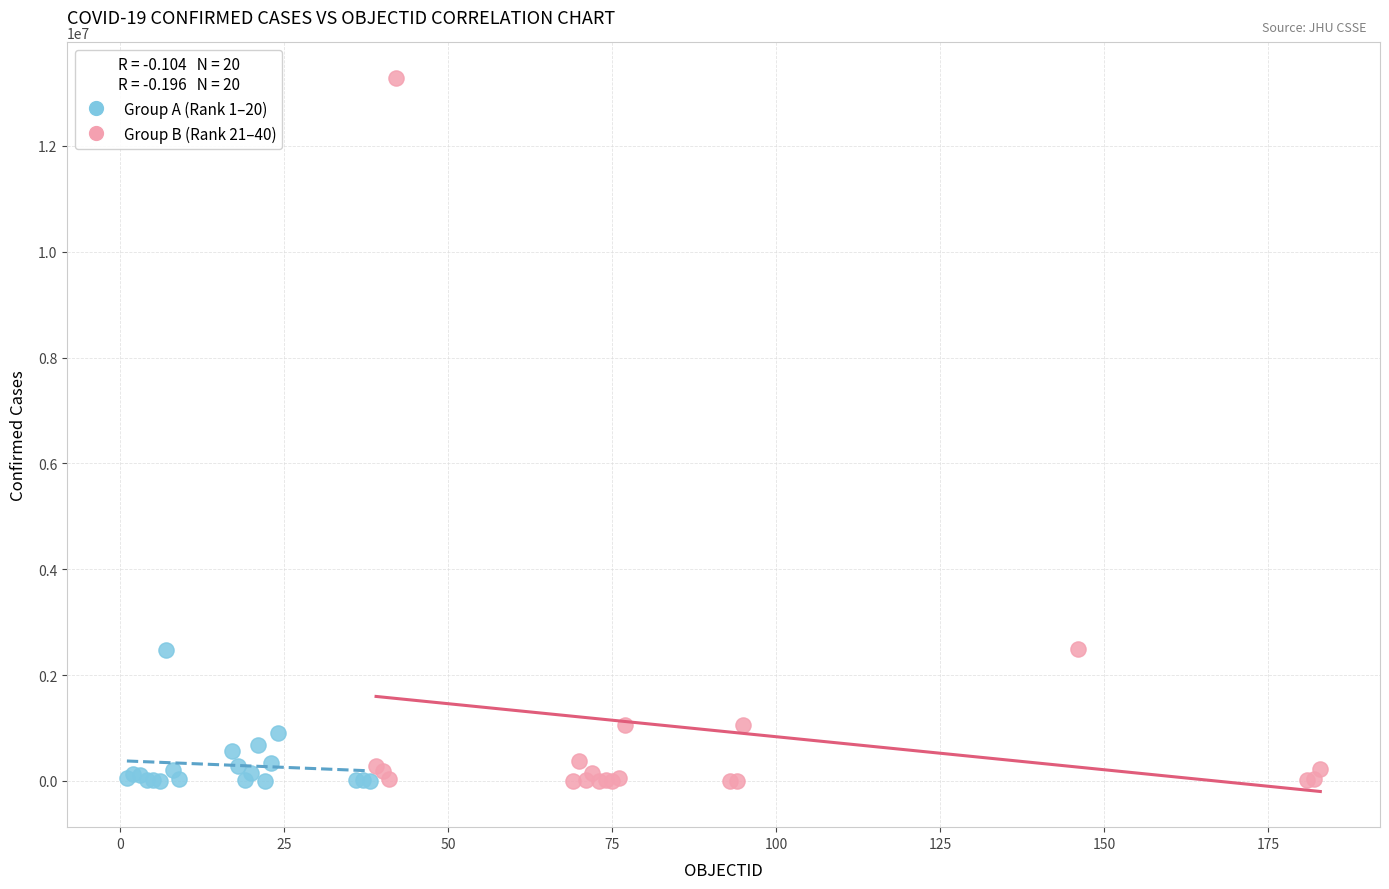

What are all the series names shown in the legend?

Group A (Rank 1–20), Group B (Rank 21–40)